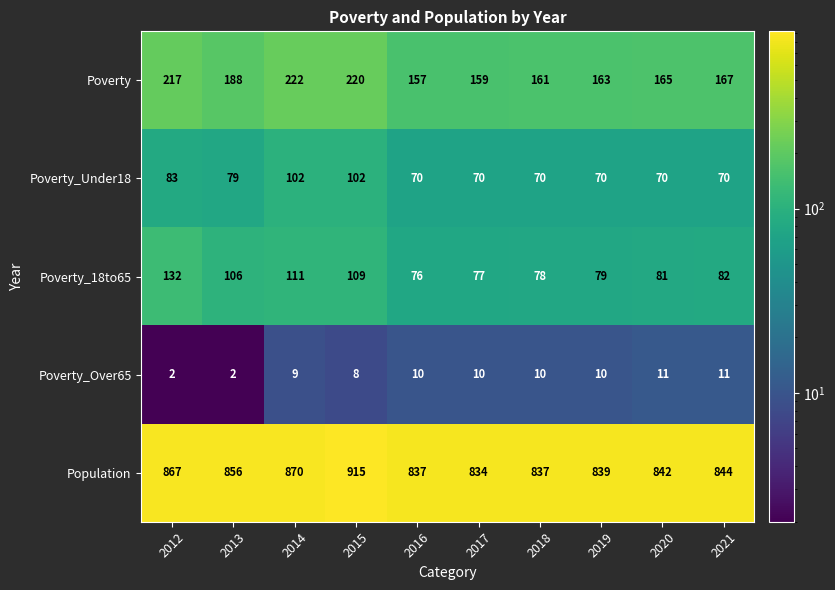

The Population series shows 504 at 2020. True or false?

False